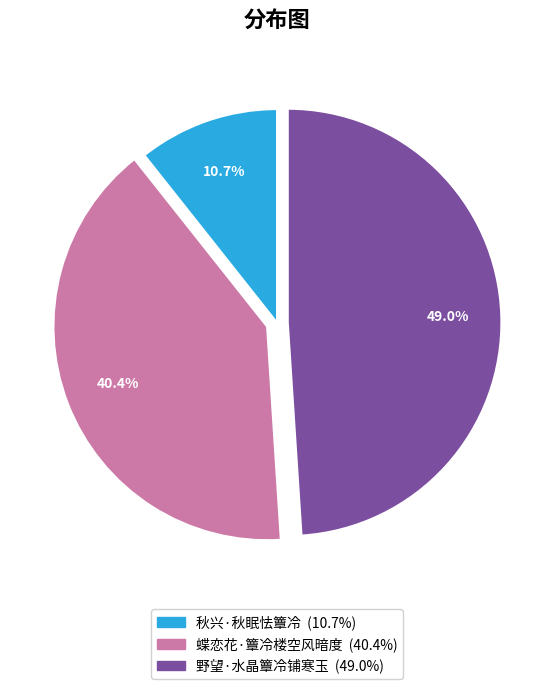

Rank the categories by value from lowest to highest.

秋兴·秋眠怯簟冷, 蝶恋花·簟冷楼空风暗度, 野望·水晶簟冷铺寒玉